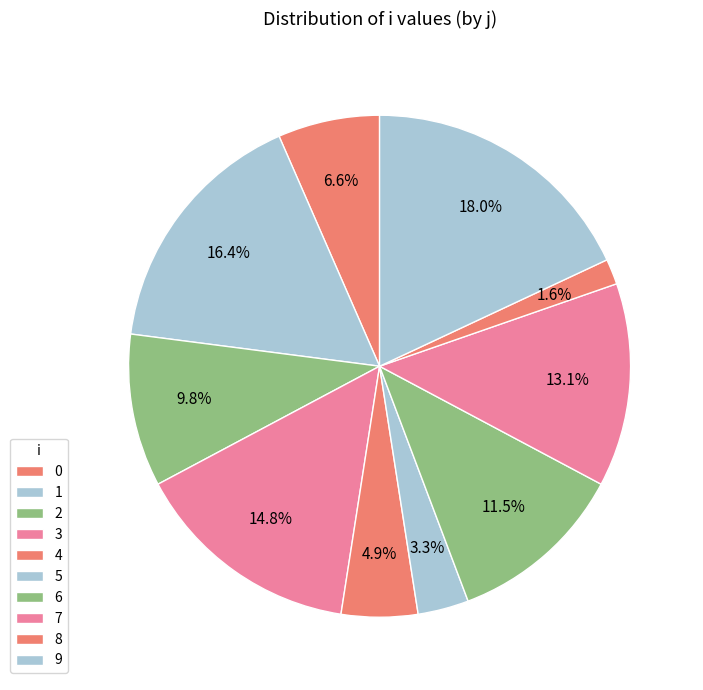

Rank the categories by value from lowest to highest.

8, 5, 4, 0, 2, 6, 7, 3, 1, 9